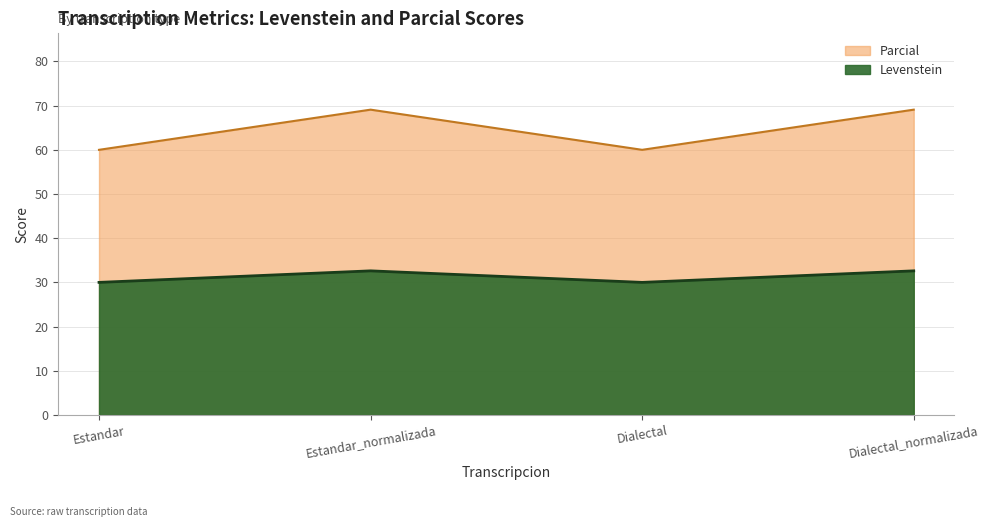

Between Dialectal and Dialectal_normalizada, which series saw the biggest shift?

Levenstein